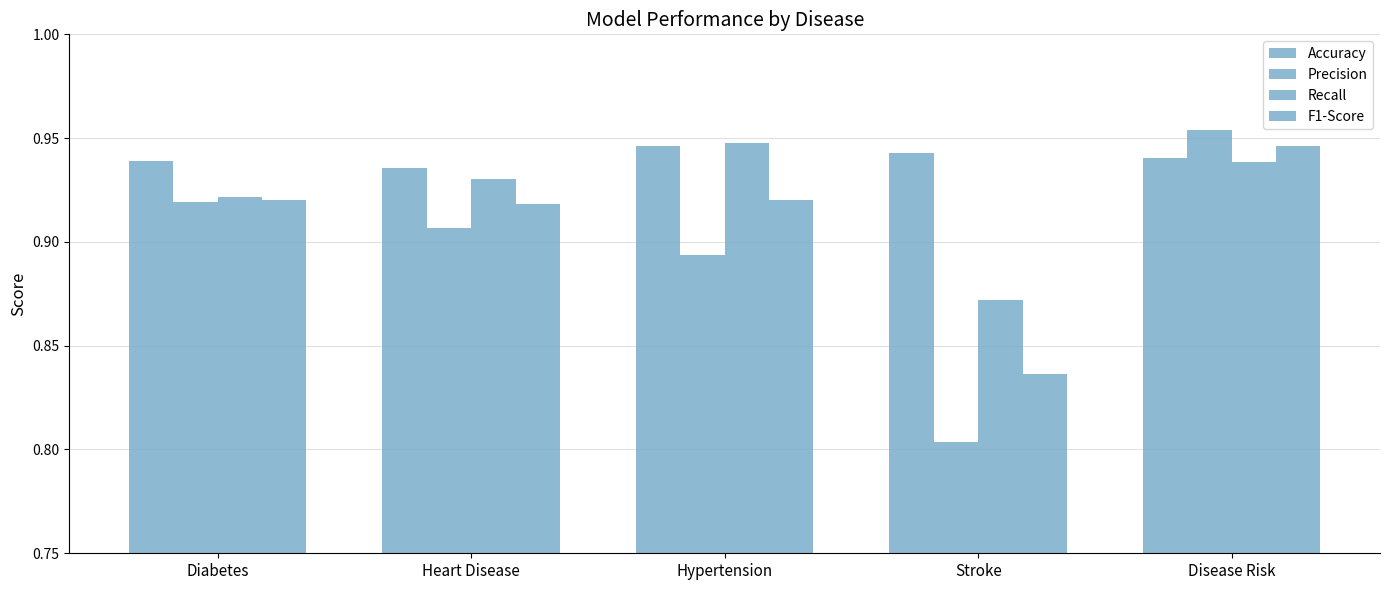

At which label is Accuracy closest to 0?

Heart Disease